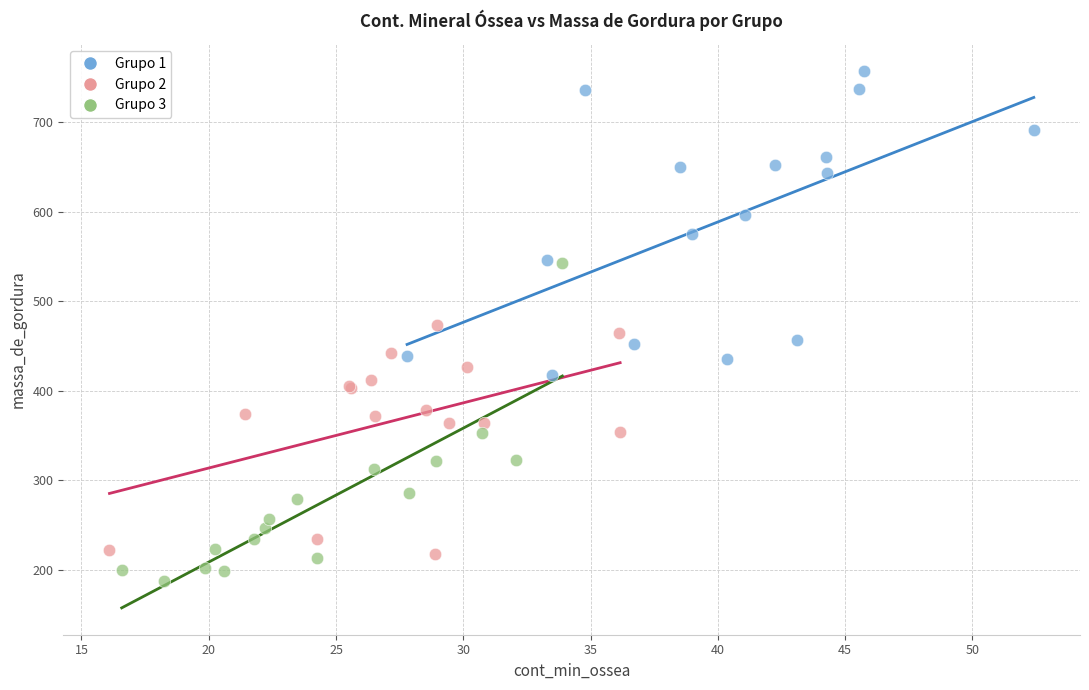

Which series contains the lowest Y value?

Grupo 3